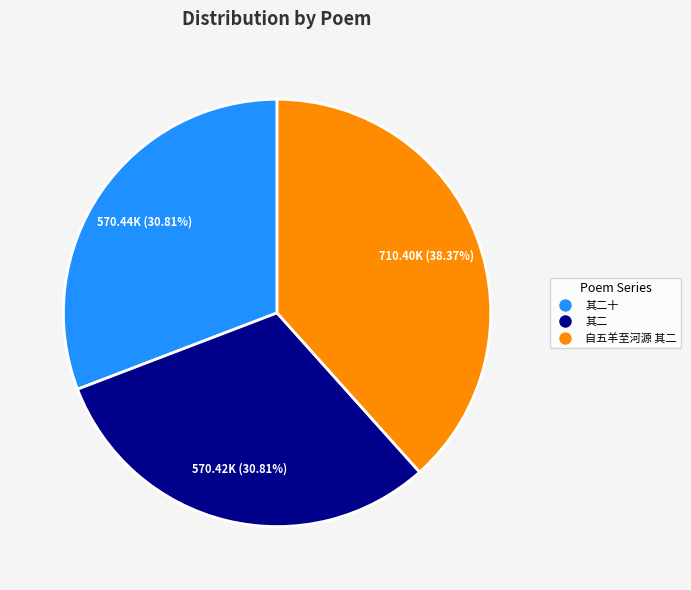

Does any single category account for the majority?

No